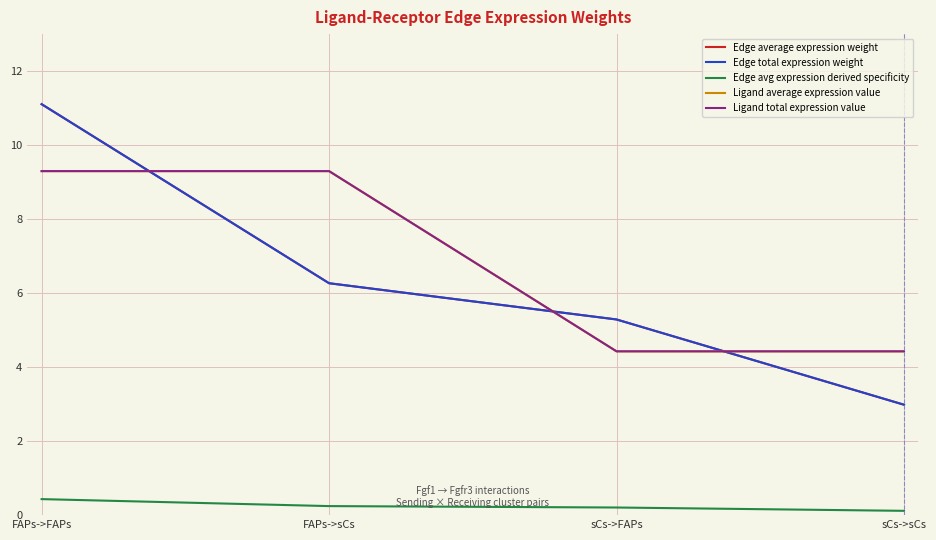

Is this an area chart (filled region under the line)?

No